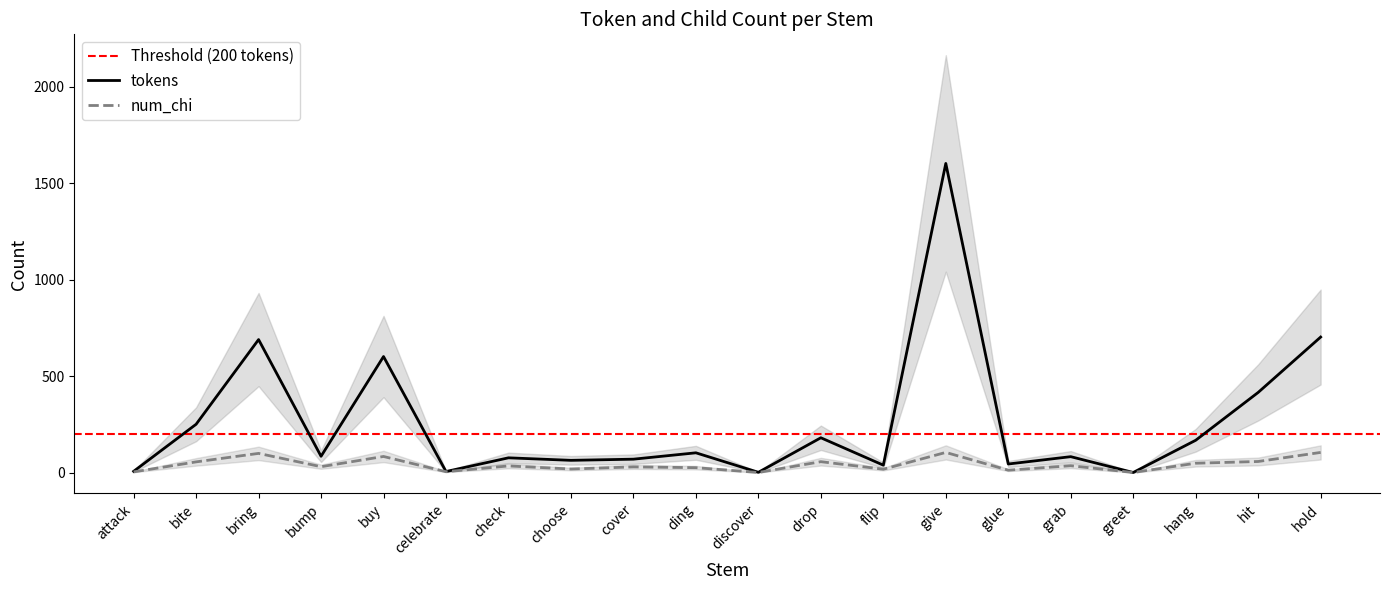

What is the value of the num_chi point at the 10th from the left?

26